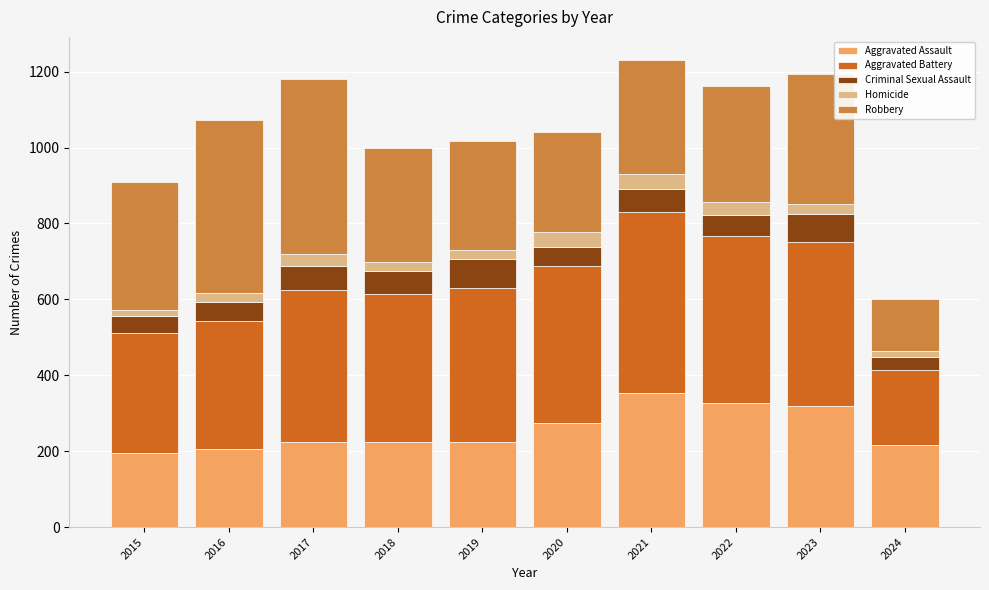

What is the maximum value for Aggravated Assault?

352